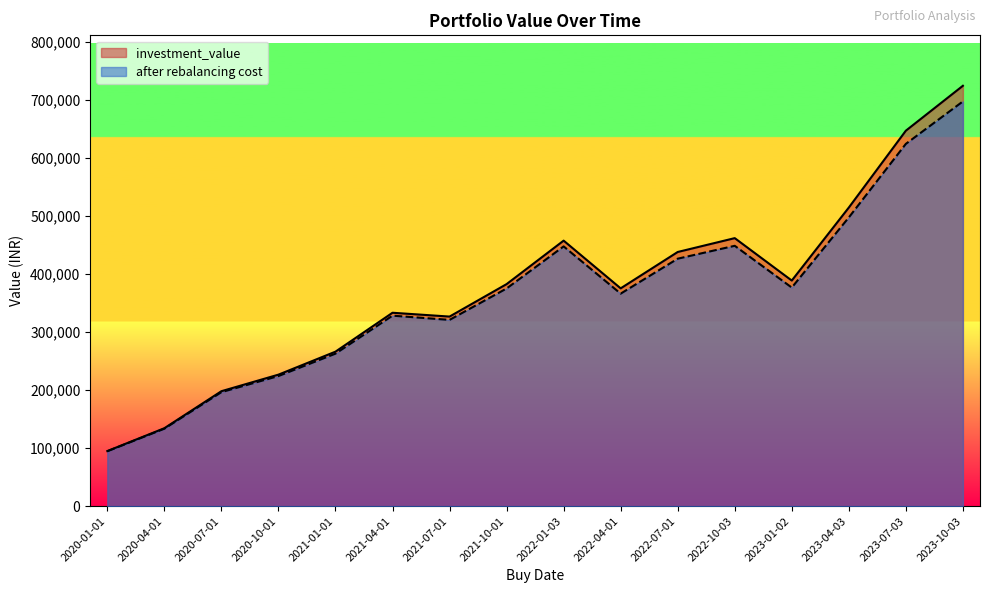

What is the spread (max minus min) of values at 2023-01-02?

12104.3